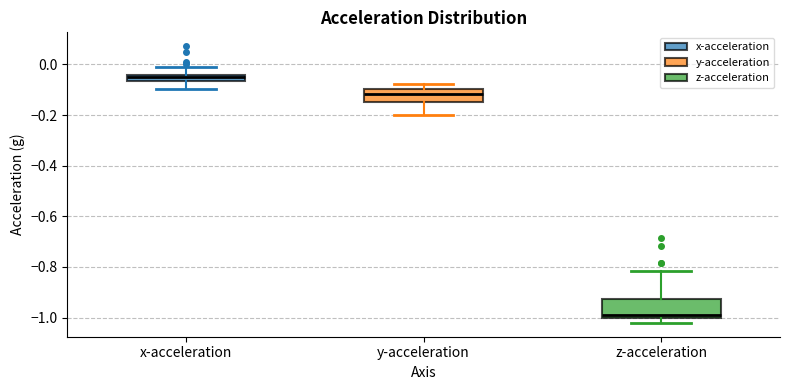

Where is the upper edge of the box for y-acceleration on the y-axis? The values are not printed on the chart, so give them approximately, as read against the axis.

-0.10